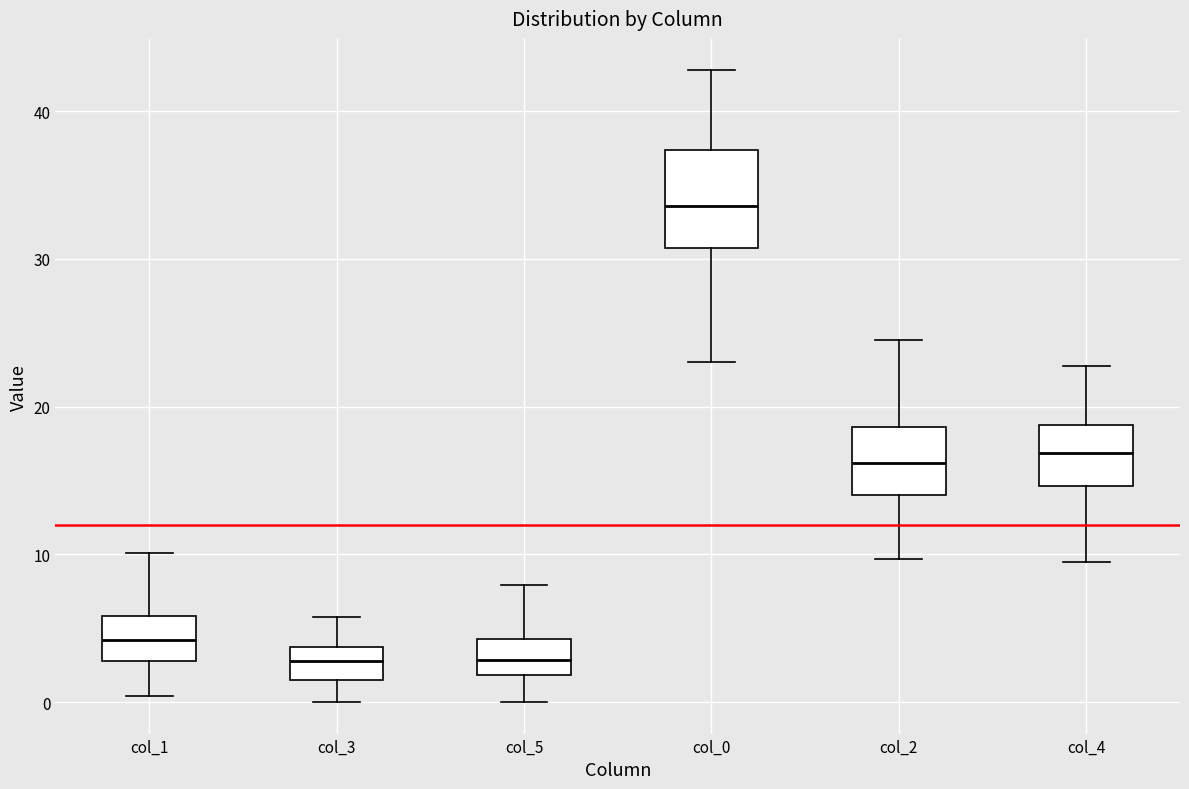

Reading left to right, transcribe this box plot: for each box, give where its median line is, the range the box spans, and where its two whiskers end, as read against the y-axis. The values are not printed on the chart, so give them approximately, as read against the axis.

col_1: median 4, box 3 to 6, whiskers 0 to 10
col_3: median 3, box 1 to 4, whiskers 0 to 6
col_5: median 3, box 2 to 4, whiskers 0 to 8
col_0: median 34, box 31 to 37, whiskers 23 to 43
col_2: median 16, box 14 to 19, whiskers 10 to 25
col_4: median 17, box 15 to 19, whiskers 10 to 23